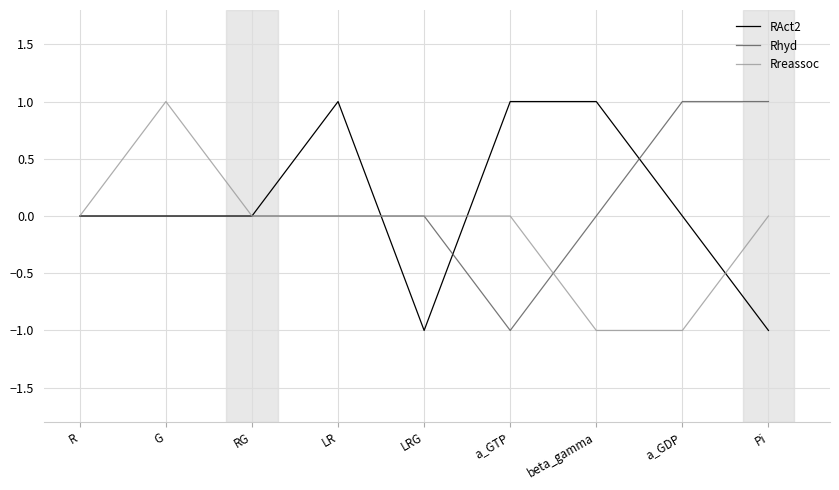

What position from the left is G?

2